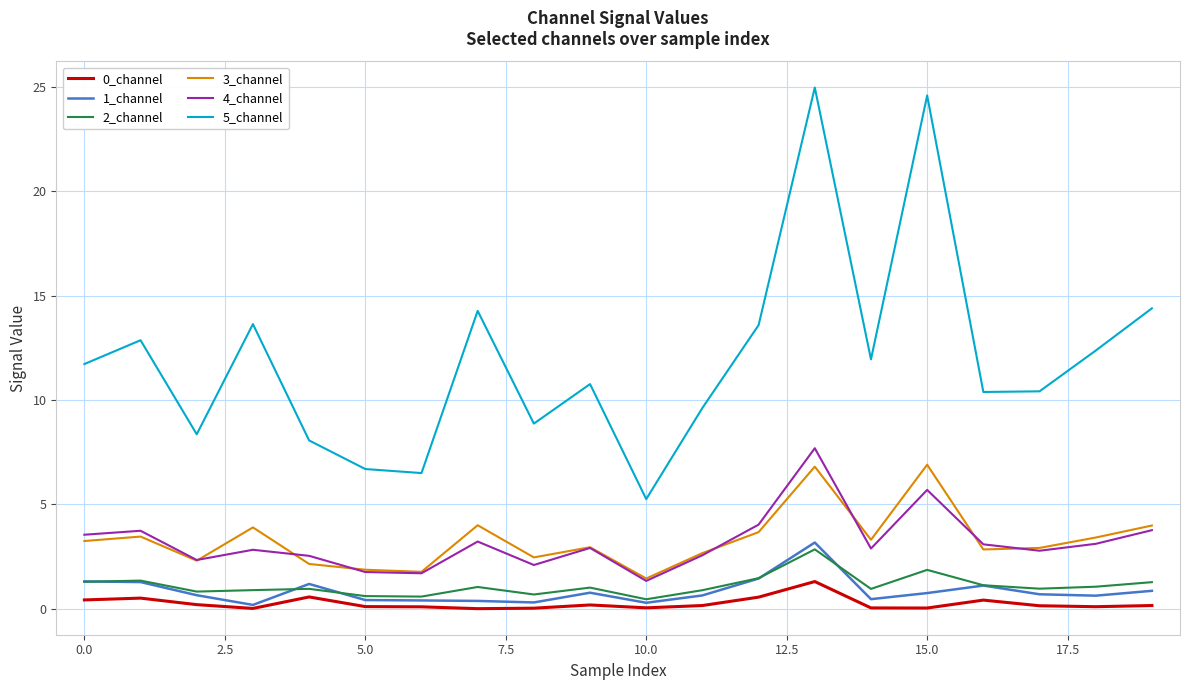

What is the highest value of the 3_channel series?

6.9